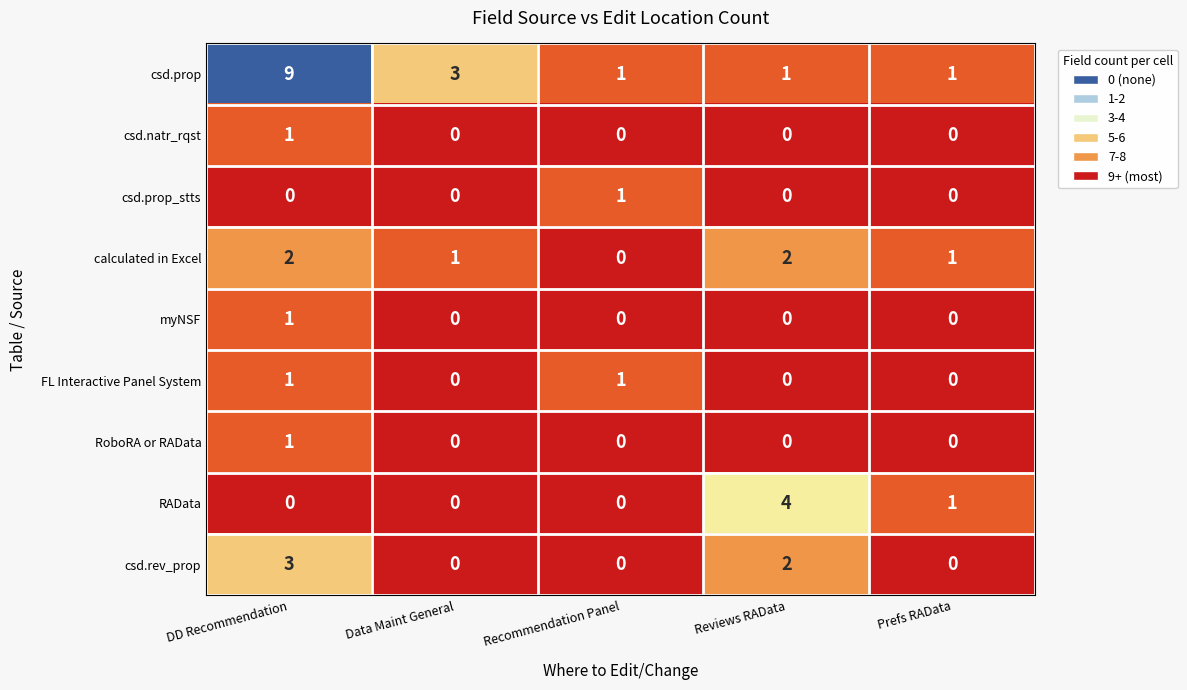

What is the total value across all series at Data Maint General?

4